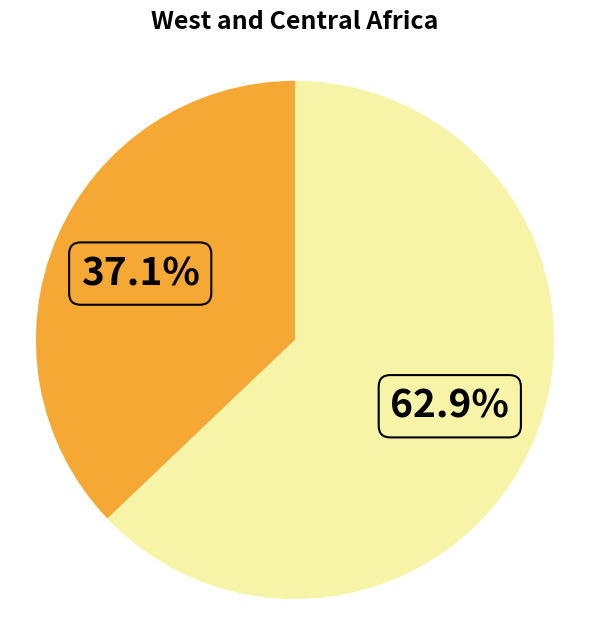

Is there a majority slice in this chart?

Yes